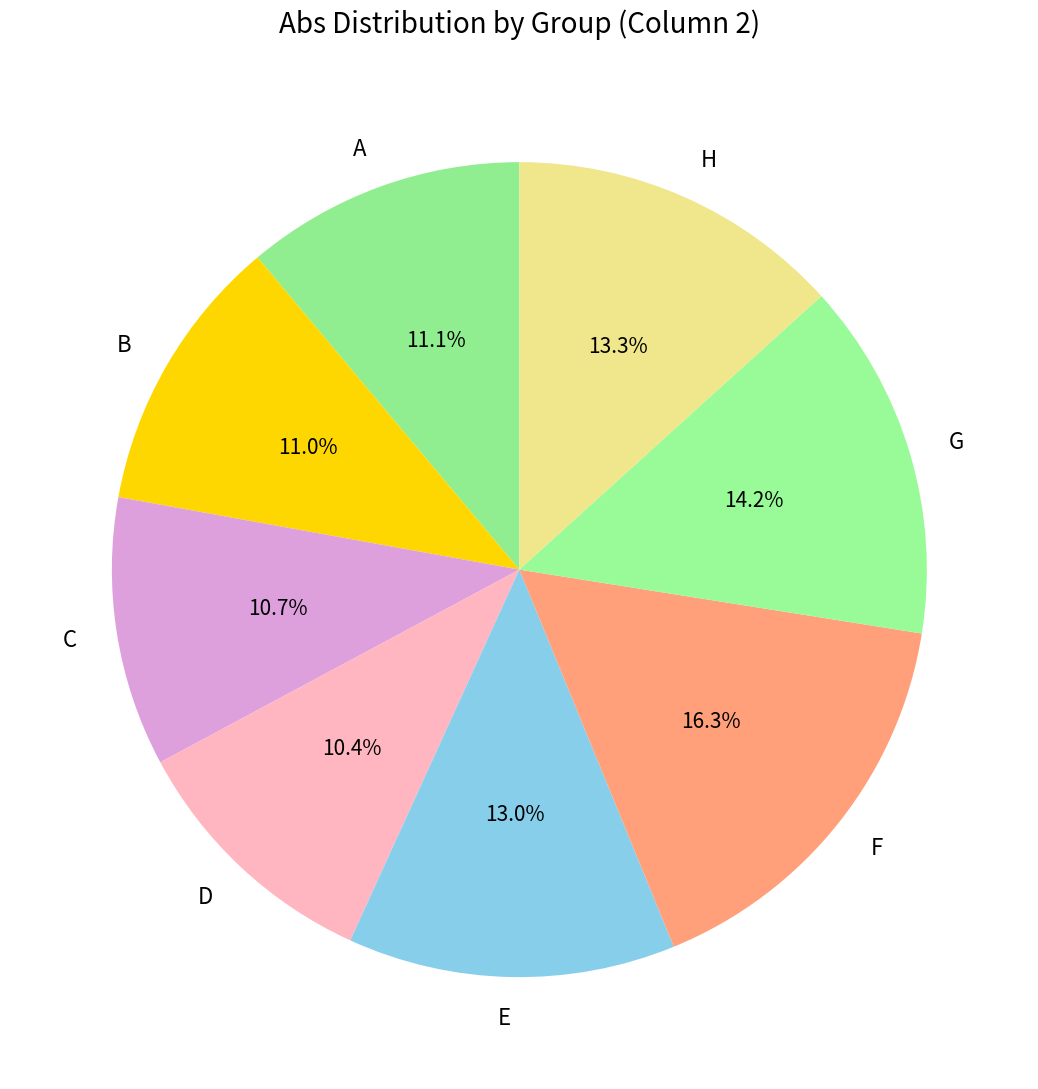

Count the number of slices in the pie.

8